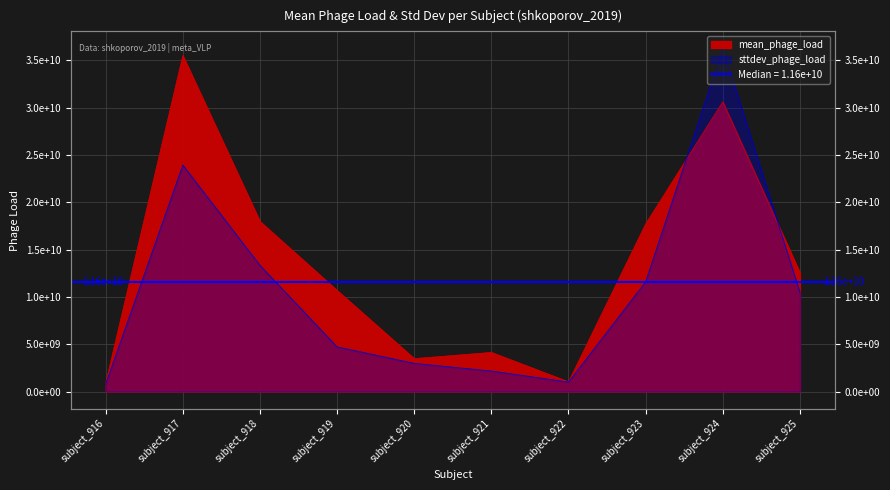

What is the maximum value for mean_phage_load?

35509629520.1